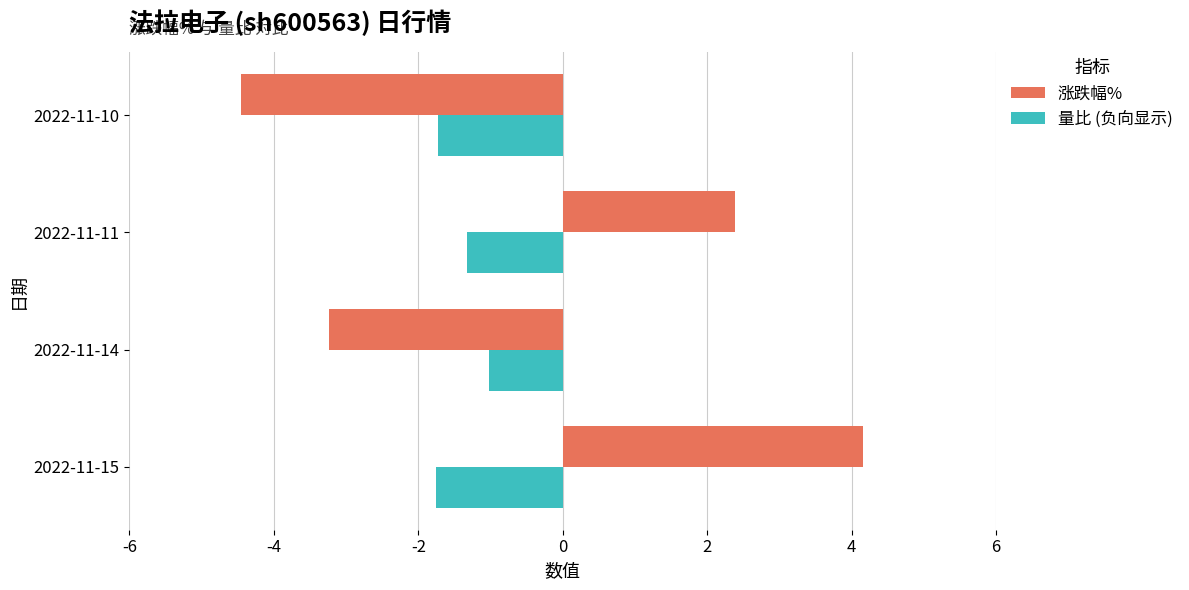

Count the number of data series in this chart.

2